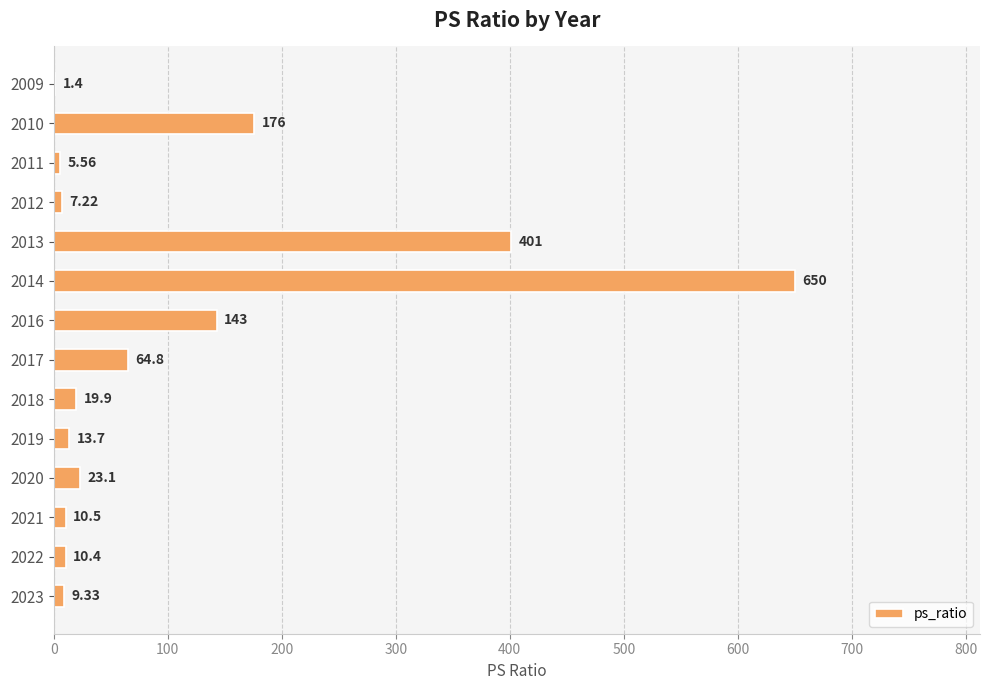

What is the sum of all values?

1535.9